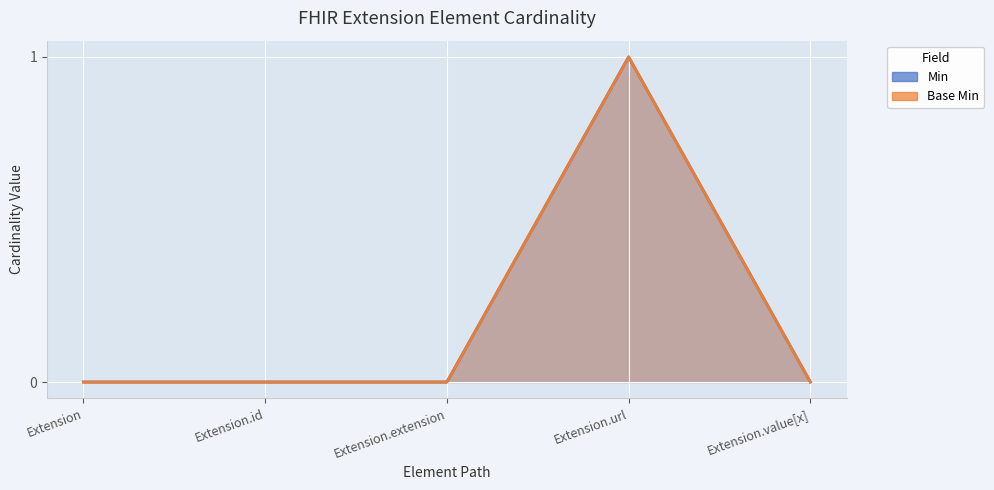

Reading right to left, list all the values displayed in this chart.

Min: 0	1	0	0	0
Base Min: 0	1	0	0	0